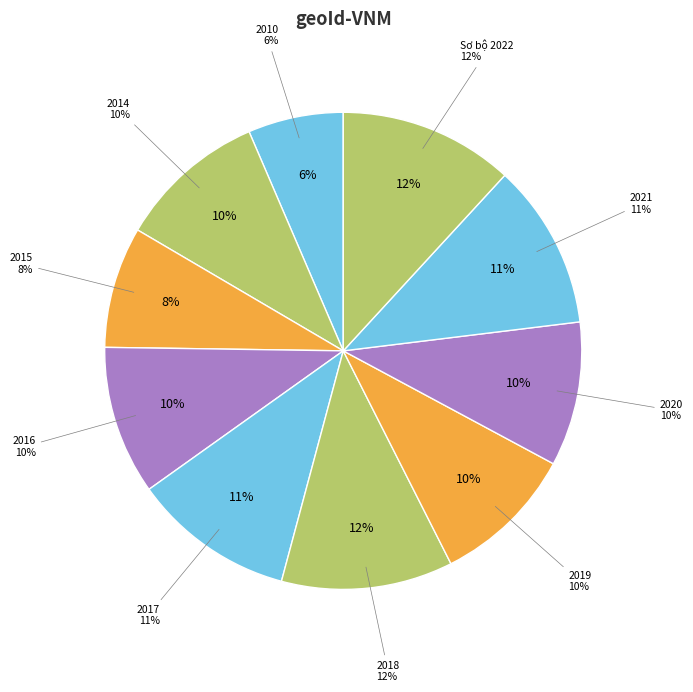

Is the sum of 2016 and 2010 greater than half?

No